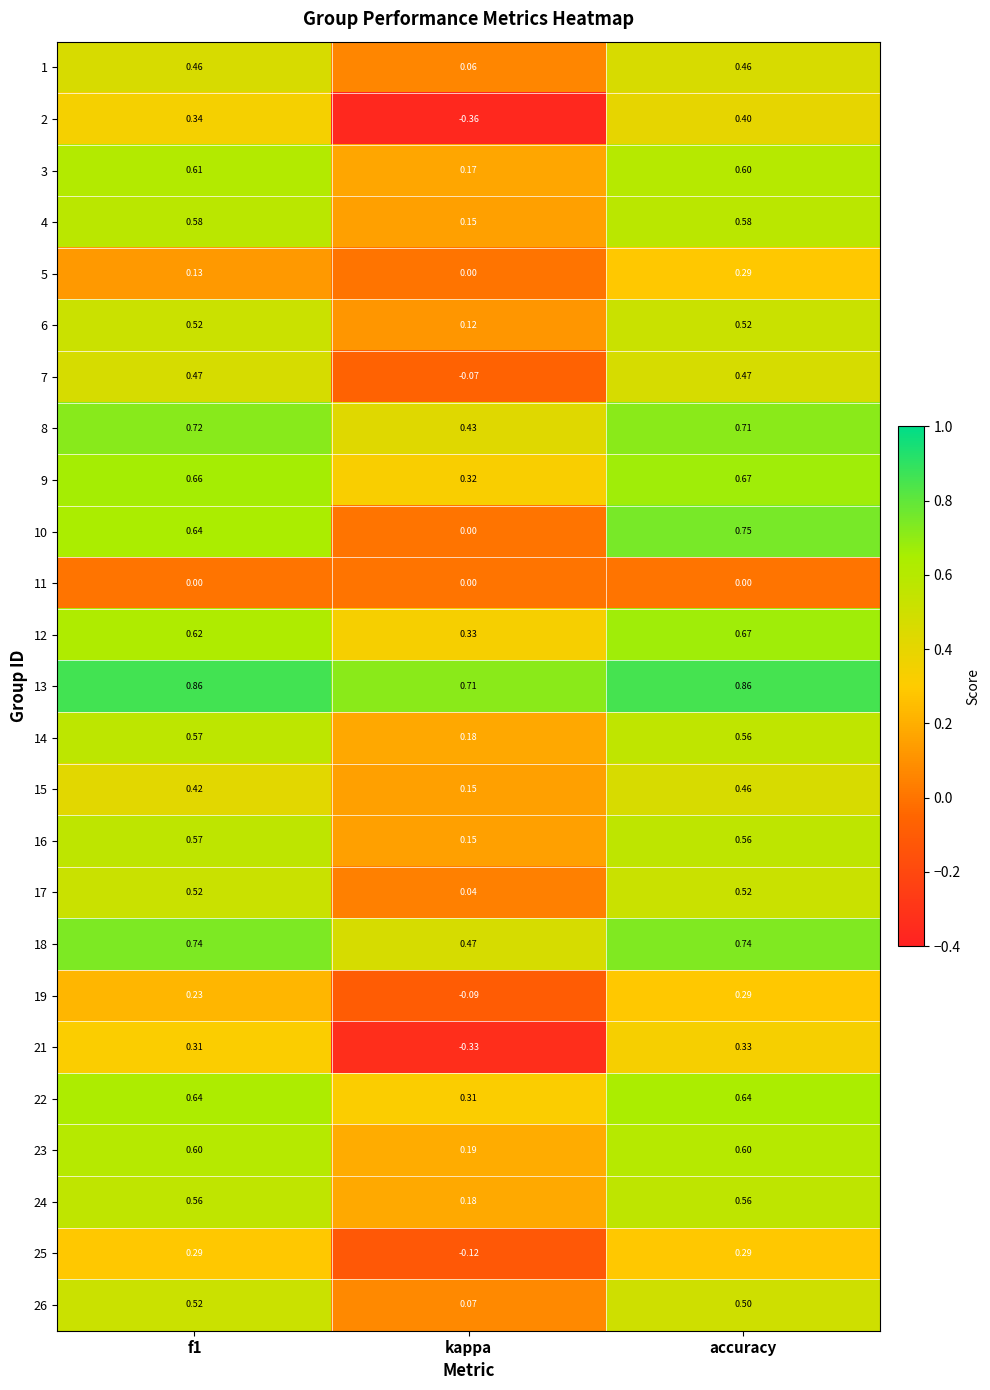

Where is 7 nearest to the value 0?

kappa